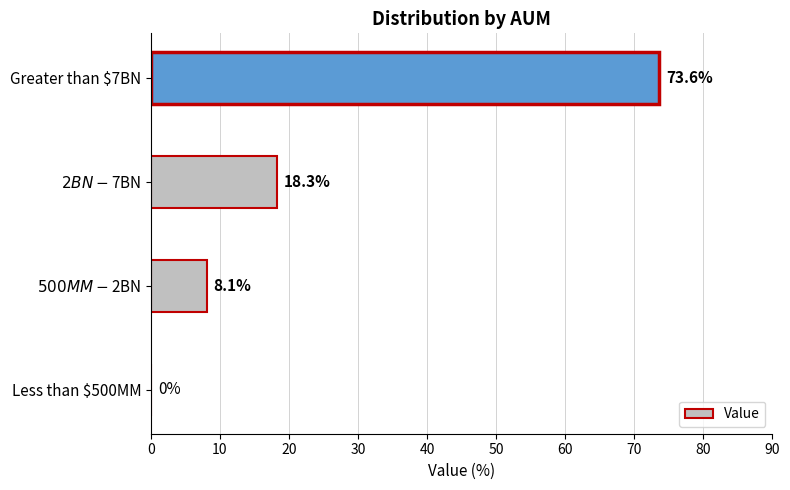

What is the greatest value displayed?

73.6